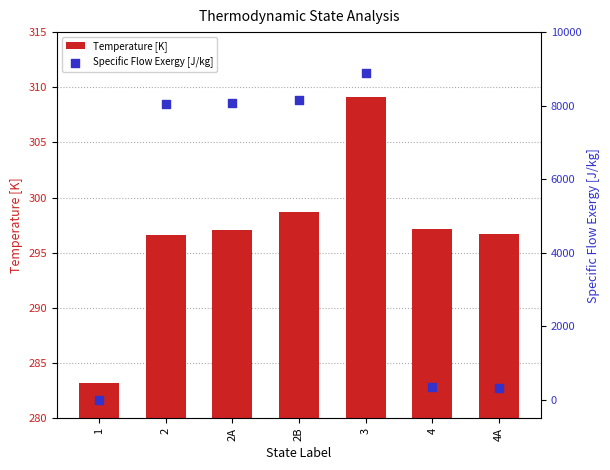

At which category is the sum across all series the highest?

3